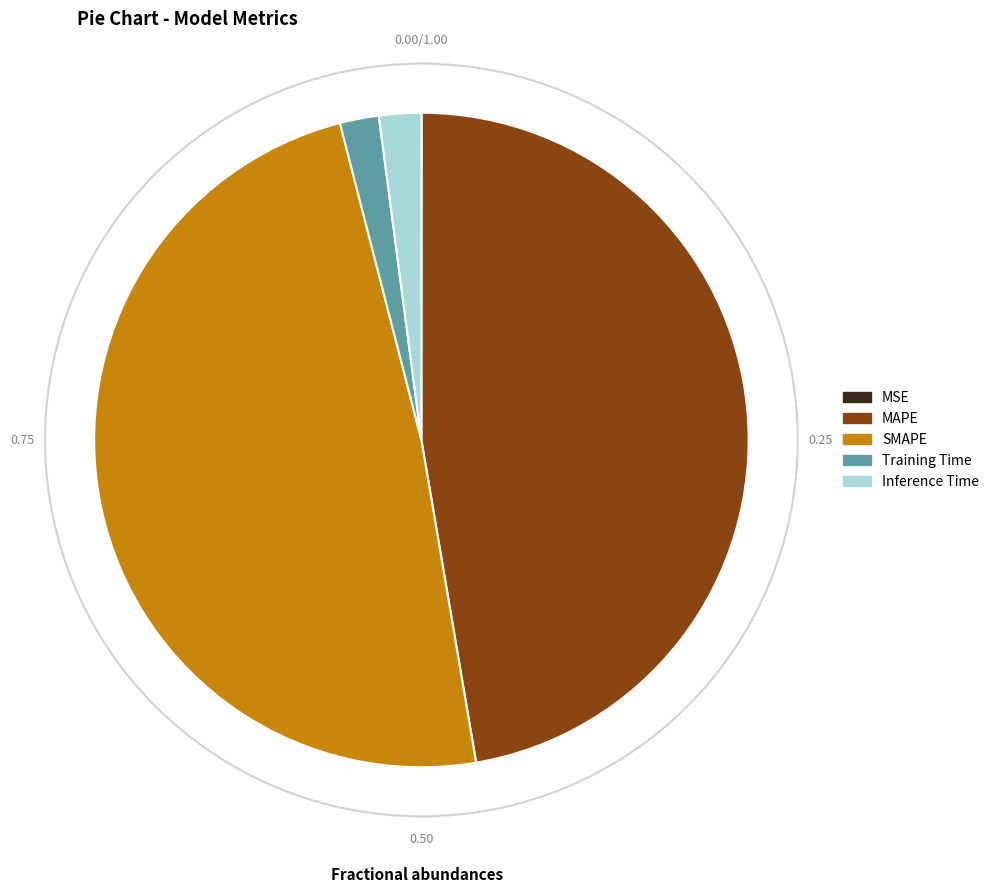

Which slice is the largest?

SMAPE